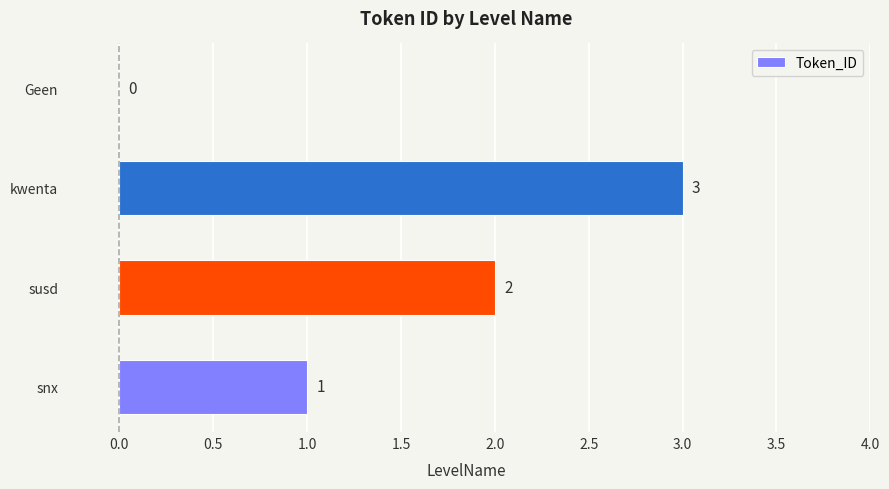

True or false: the data shows 0 at Geen.

True